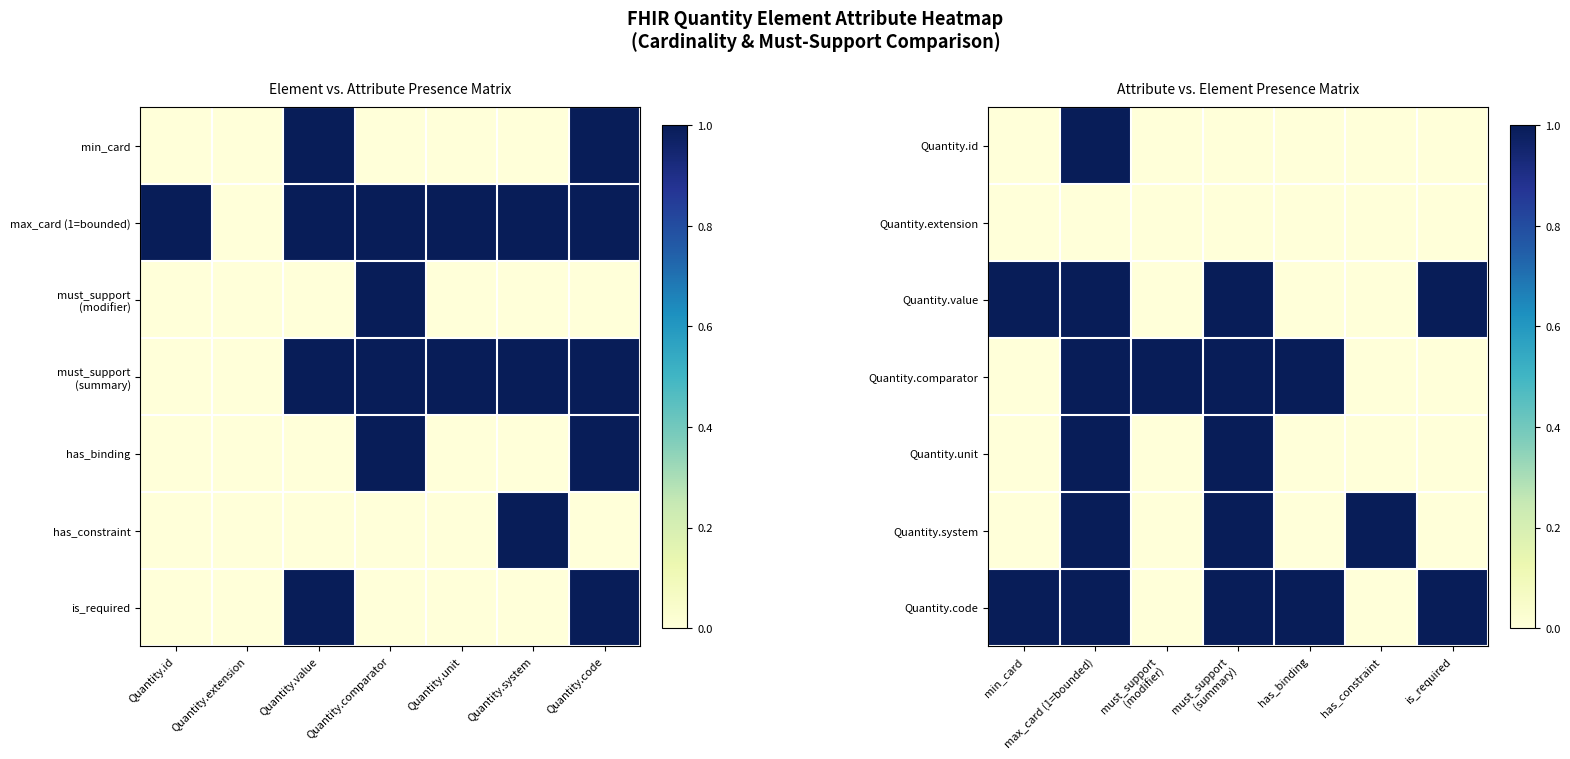

How many values in Quantity.comparator are above zero?

4